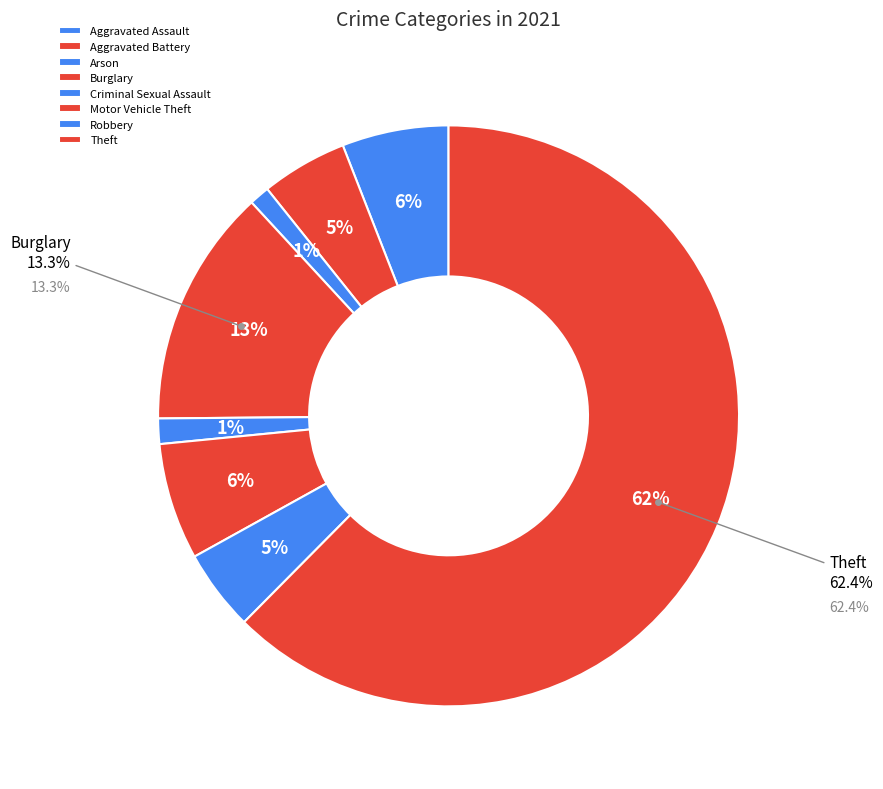

What is the largest slice in the pie chart?

Theft